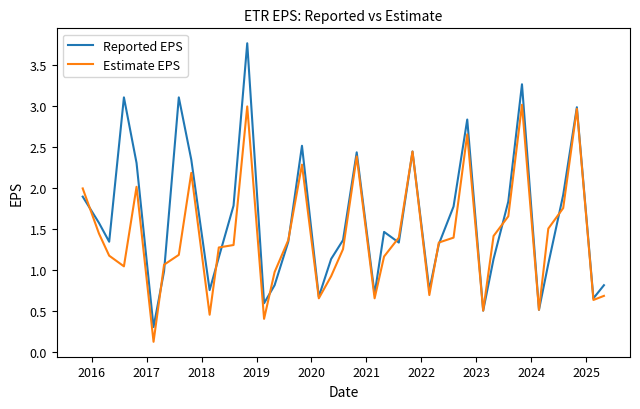

Which series has the widest spread of values?

Reported EPS